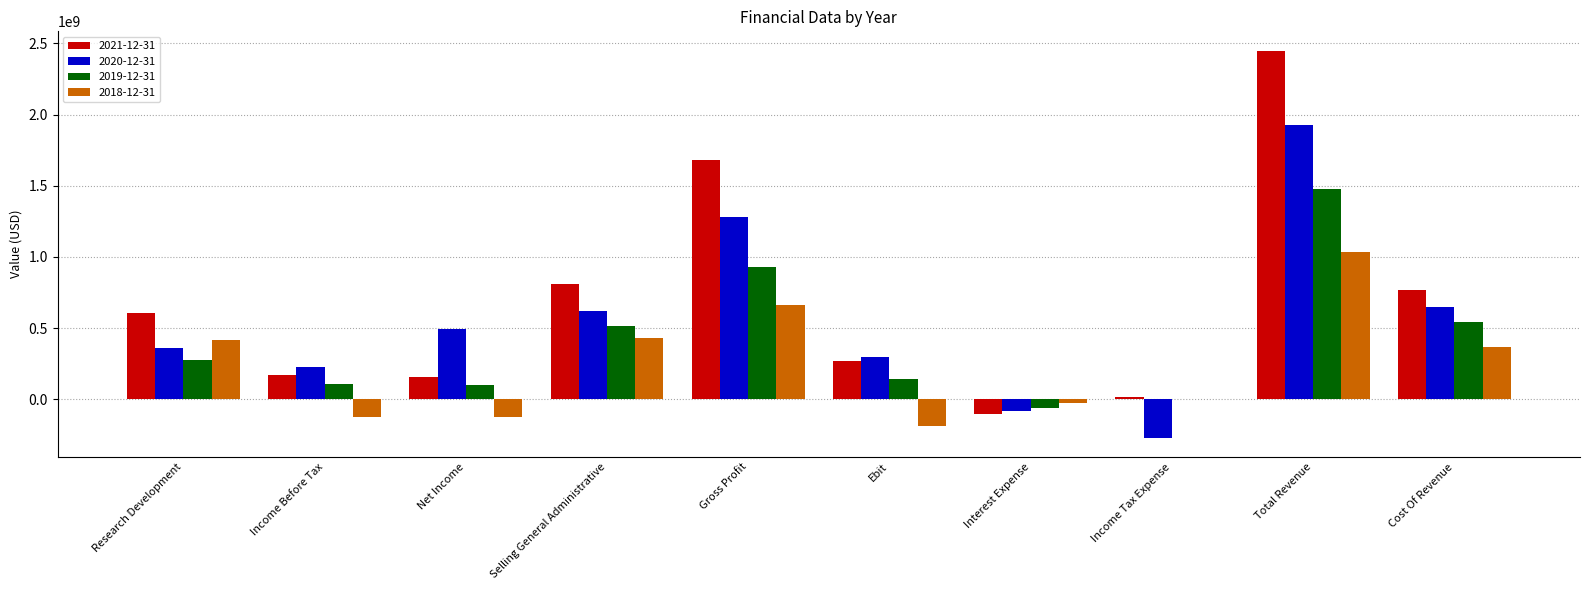

Between Ebit and Total Revenue, which series saw the biggest shift?

2021-12-31